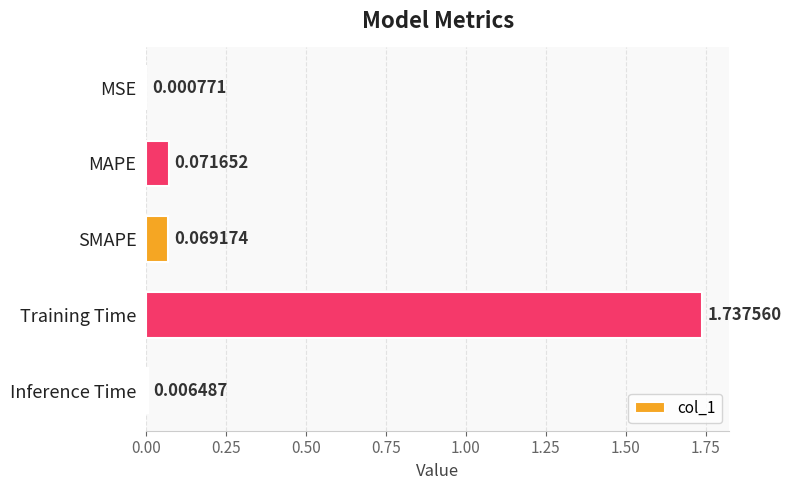

What is the sum of all values?

1.9